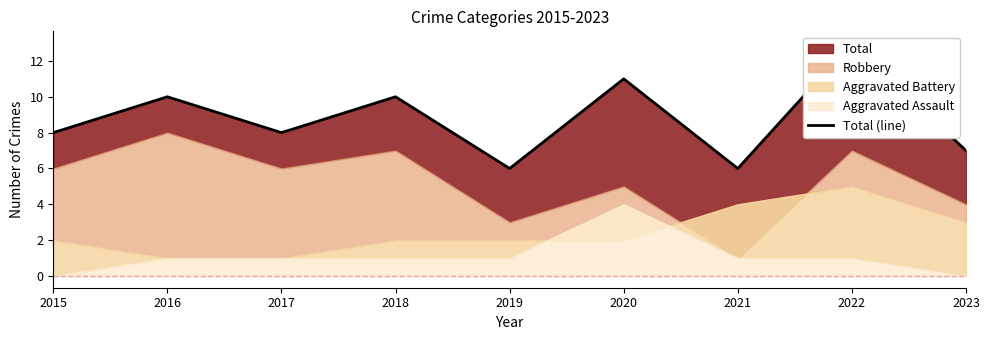

True or false: there are more than 0 points higher than both neighbors.

True